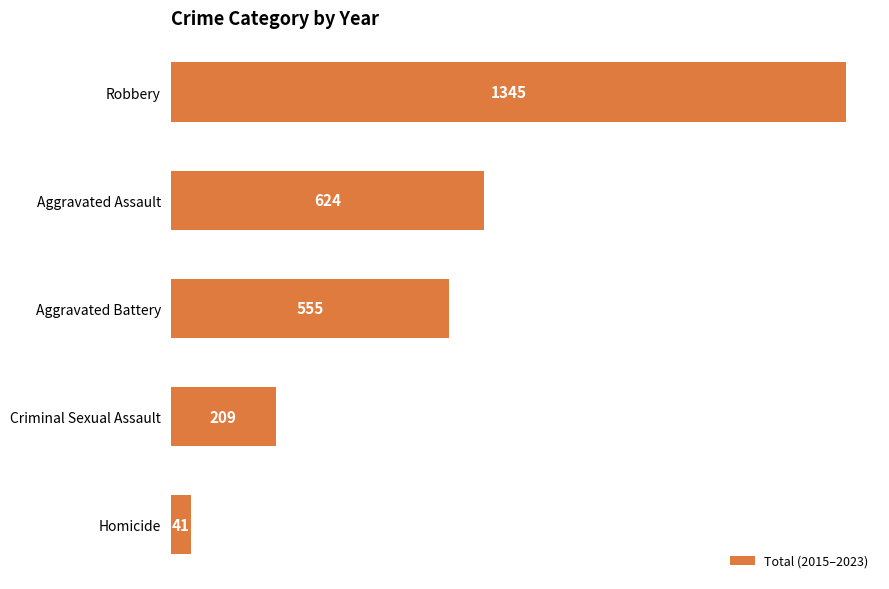

List the labels in order of value, largest first.

Robbery, Aggravated Assault, Aggravated Battery, Criminal Sexual Assault, Homicide